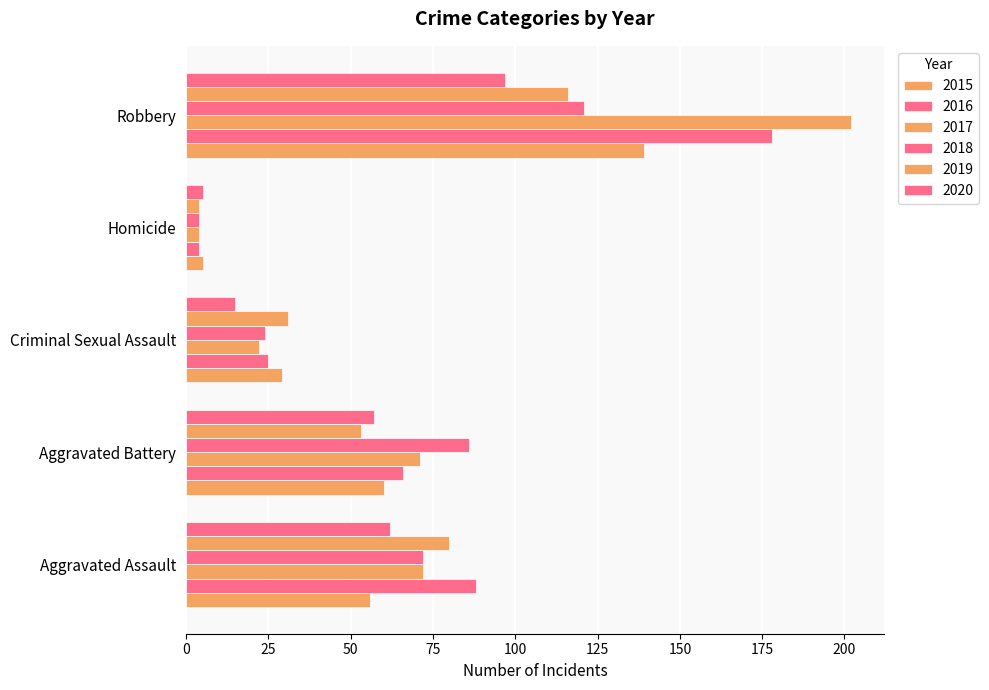

How many series are shown in this chart?

6